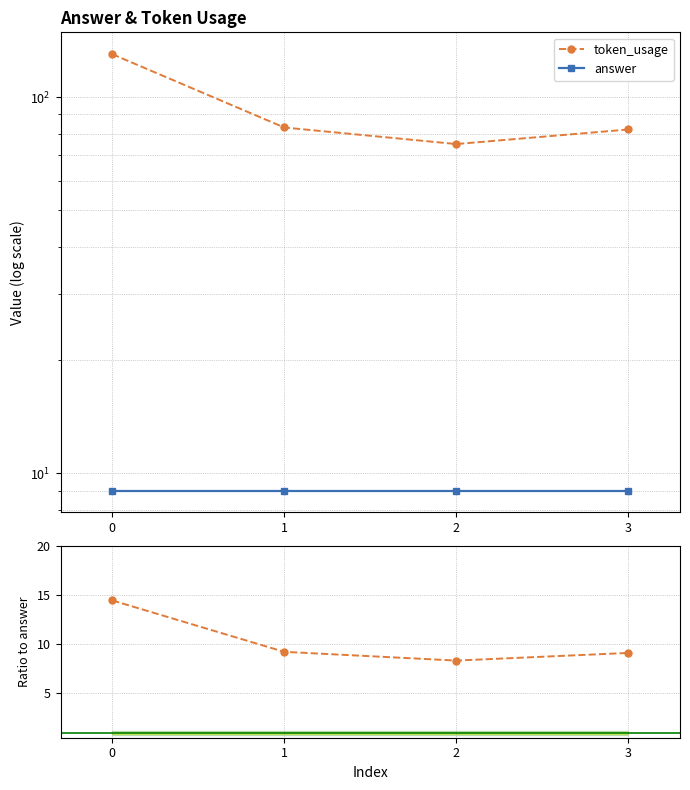

Reading right to left, what are all the values shown in this chart?

token_usage: 3=82.0	2=75.0	1=83.0	0=130.0
answer: 3=9.0	2=9.0	1=9.0	0=9.0
token_usage / answer: 3=9.1	2=8.3	1=9.2	0=14.4